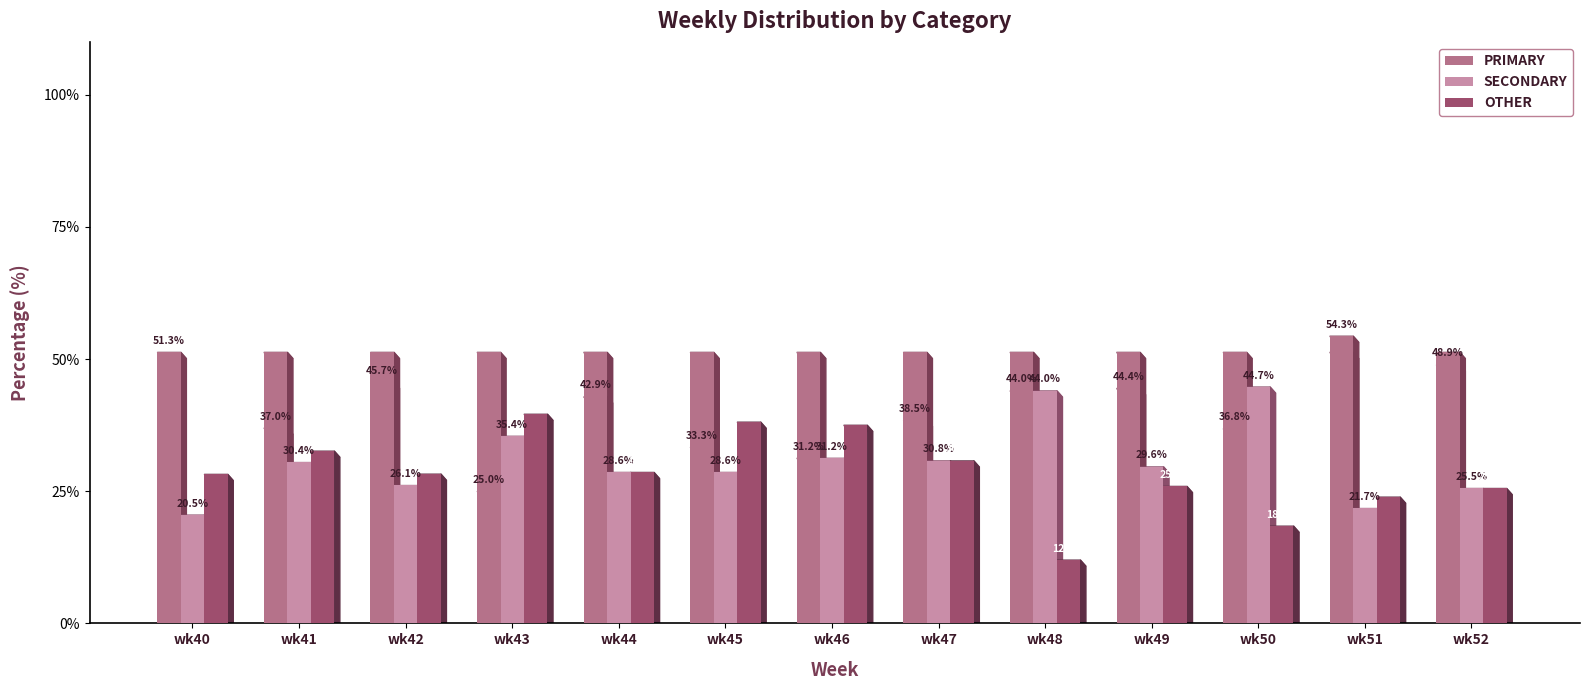

Is it true that PRIMARY equals 17.4 at wk44?

False